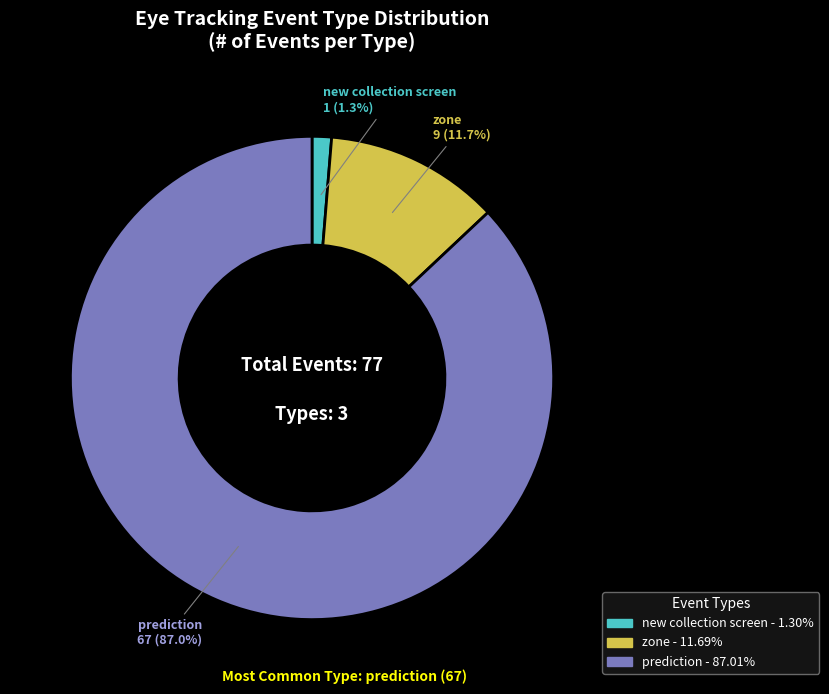

Count the number of slices in the pie.

3